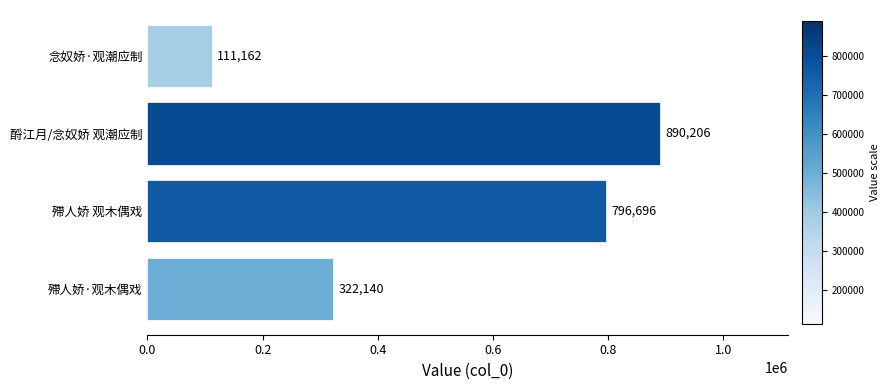

What is the approximate value at 殢人娇·观木偶戏, to the nearest 50?

322150